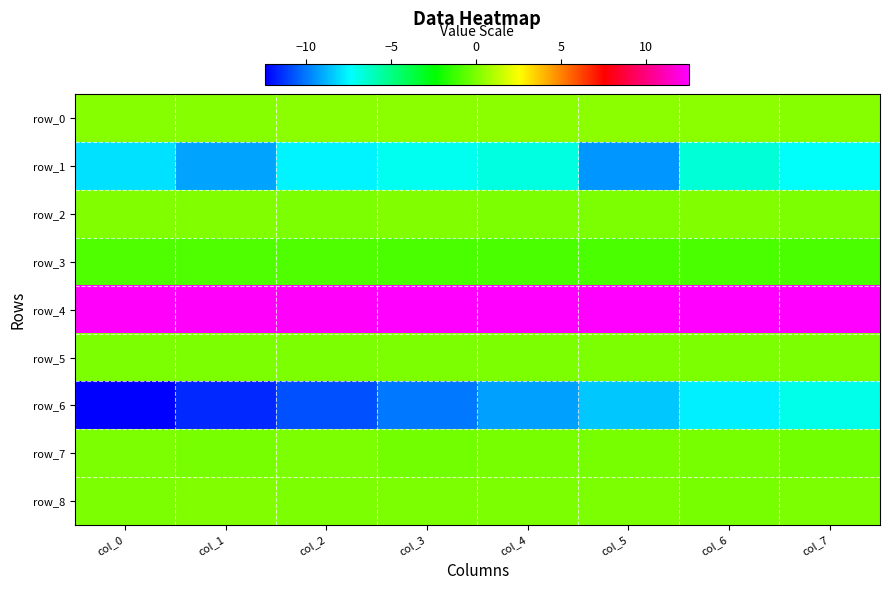

Count the row_0 values in the range 0 to 1.

8